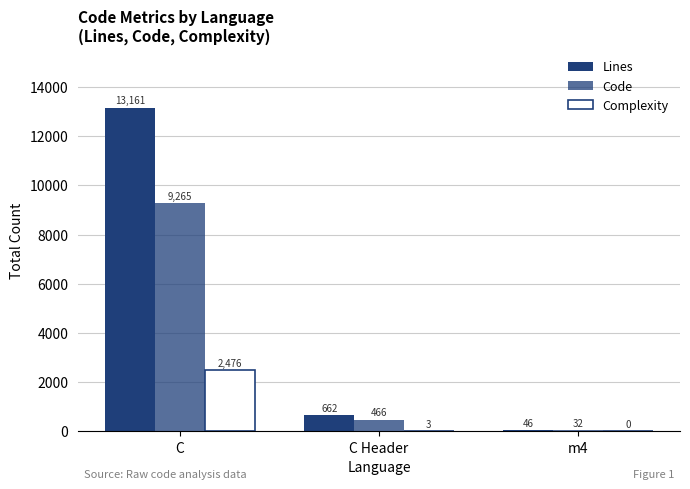

What is the label of the 2nd bar from the left?

C Header